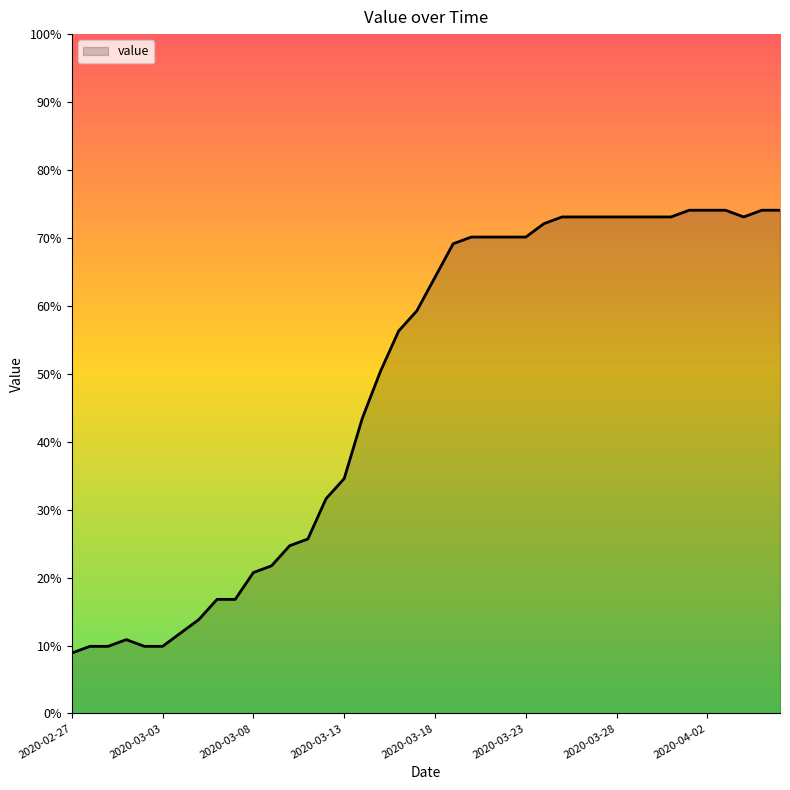

How many values exceed 64?

20